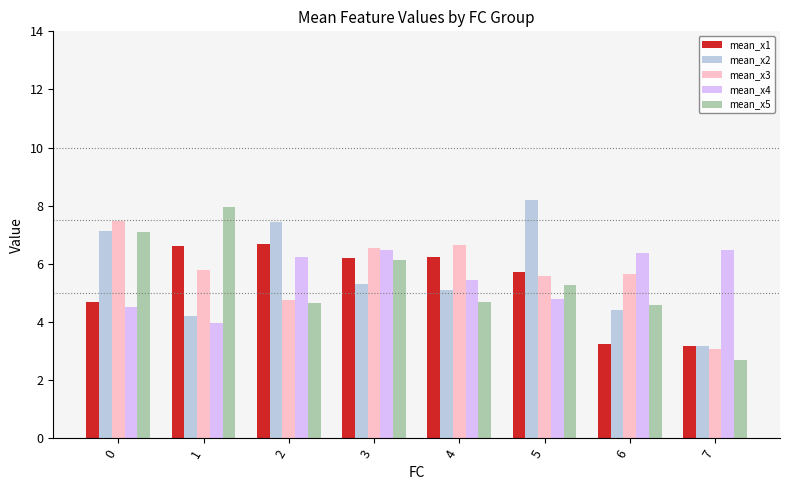

List the series in order of their peak value, lowest first.

mean_x4, mean_x1, mean_x3, mean_x5, mean_x2